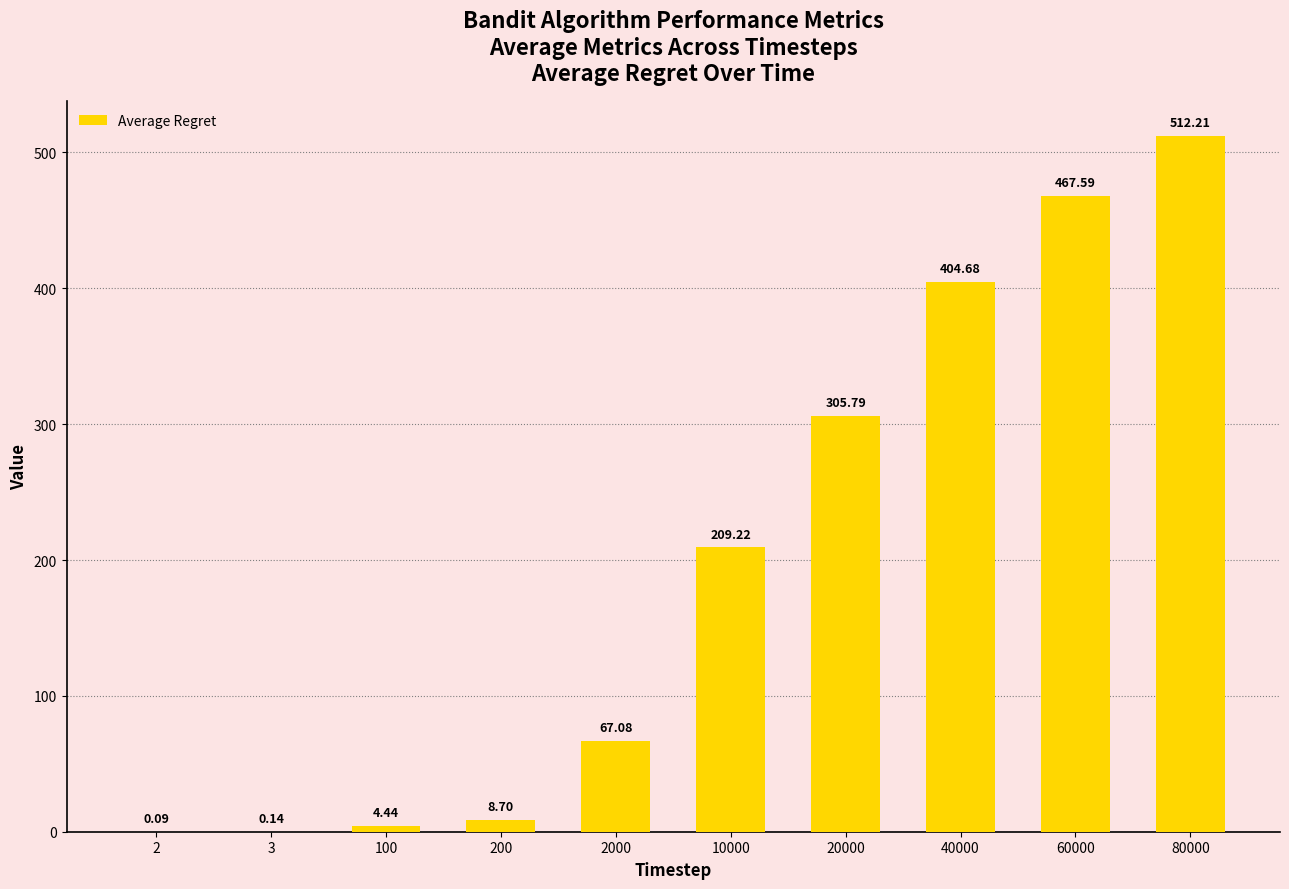

What is the sum of the values at 10000 and 20000?

515.0